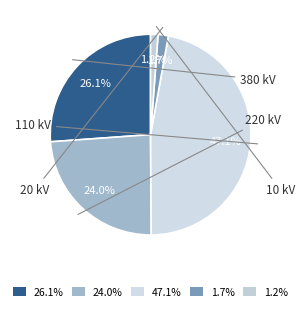

Which slice is the largest?

47.1%